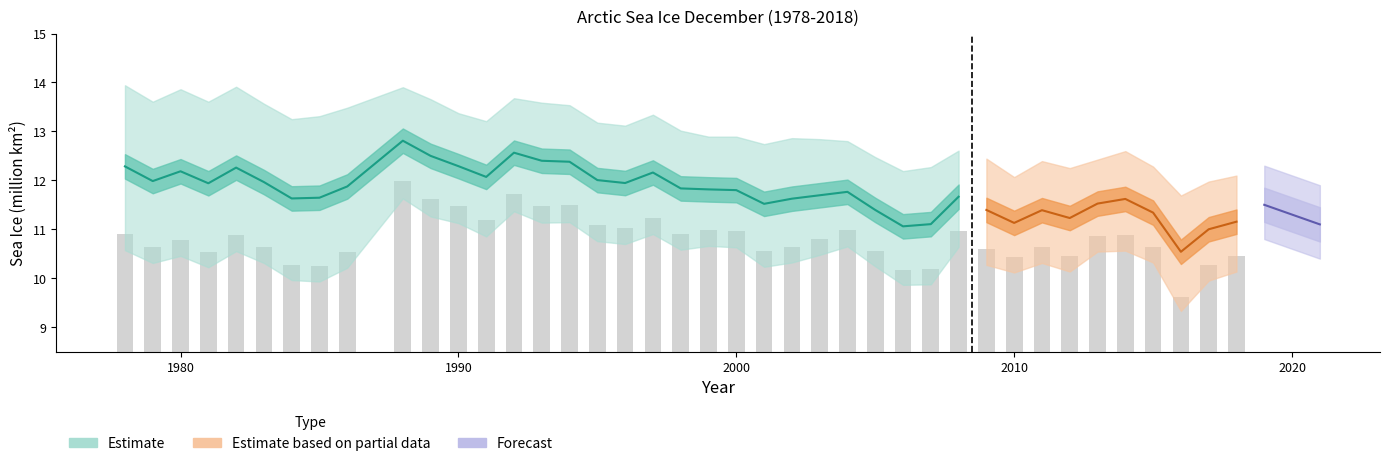

List the labels in order of value, largest first.

1988, 1992, 1989, 1994, 1993, 1990, 1997, 1991, 1995, 1996, 1999, 2004, 2008, 2000, 1998, 1978, 2014, 1982, 2013, 2003, 1980, 2002, 2015, 1979, 1983, 2011, 2009, 2005, 2001, 1981, 1986, 2012, 2018, 2010, 1984, 2017, 1985, 2007, 2006, 2016